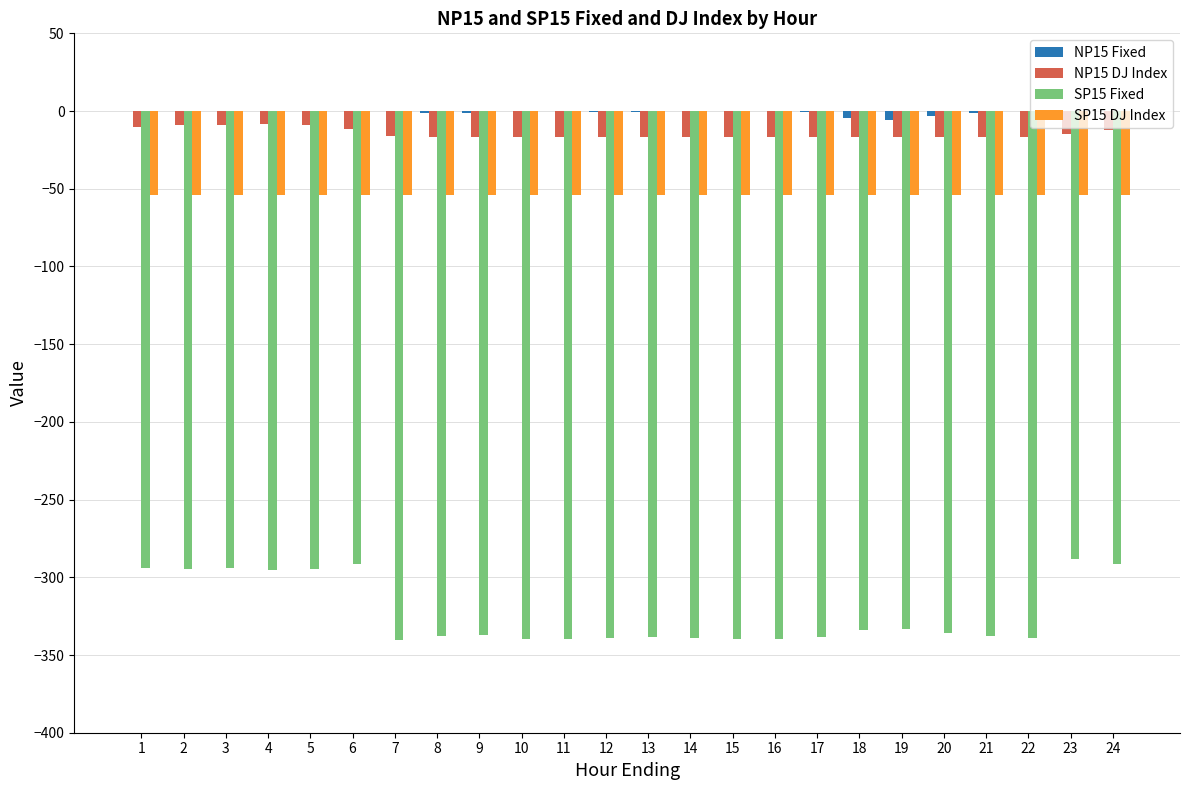

Is the value of NP15 DJ Index at 22 greater than the value of SP15 Fixed at 13?

Yes